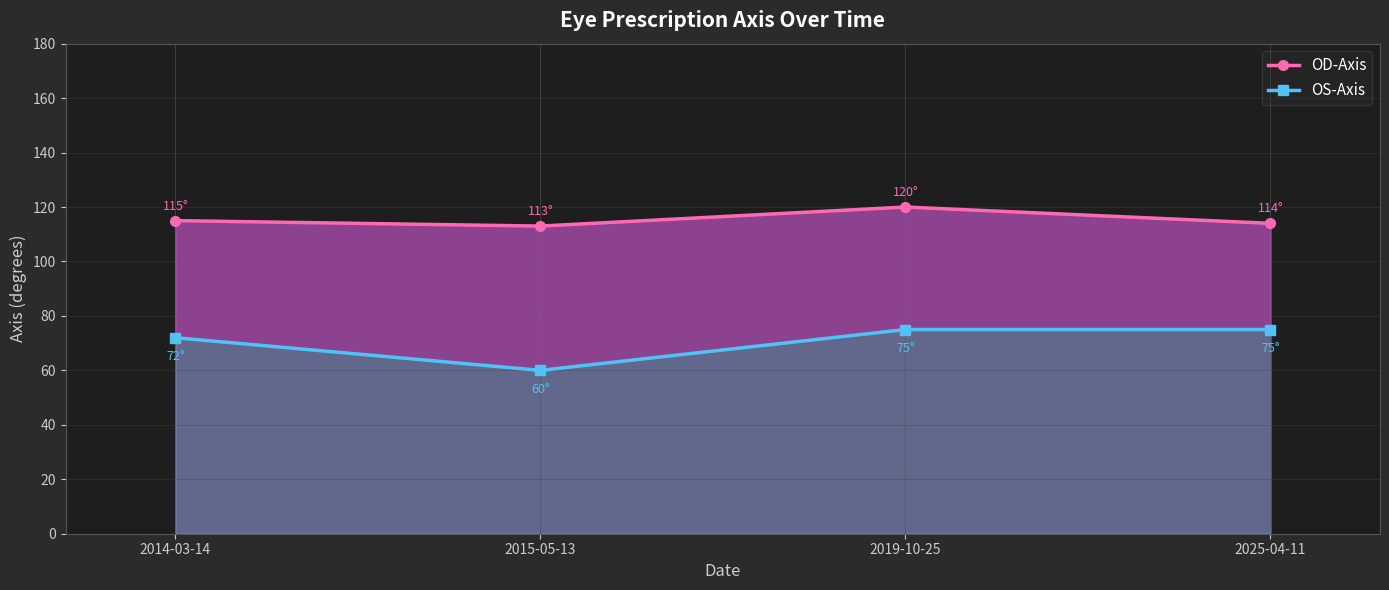

What is the sum of all OS-Axis values?

282